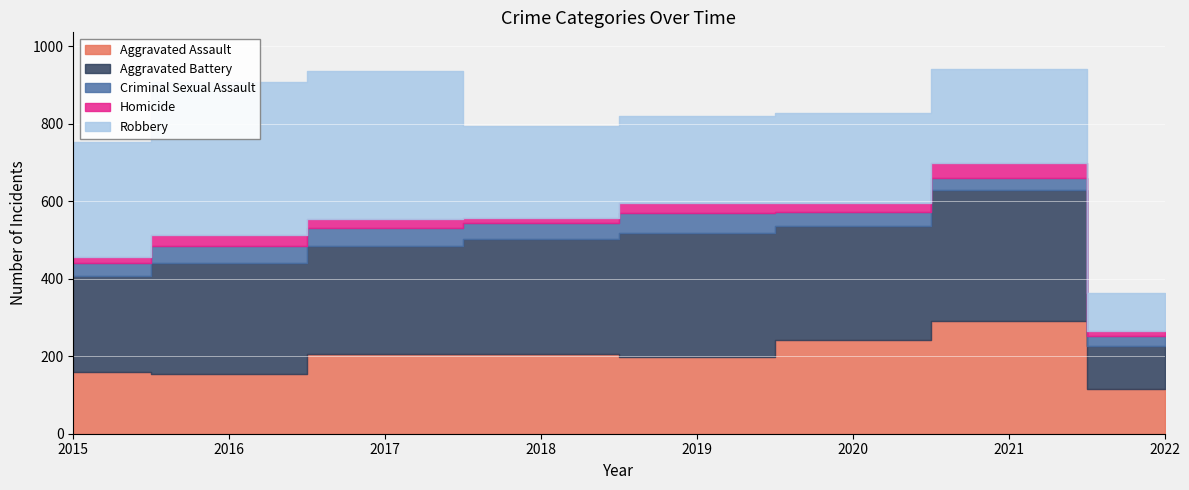

What are all the series names shown in the legend?

Aggravated Assault, Aggravated Battery, Criminal Sexual Assault, Homicide, Robbery